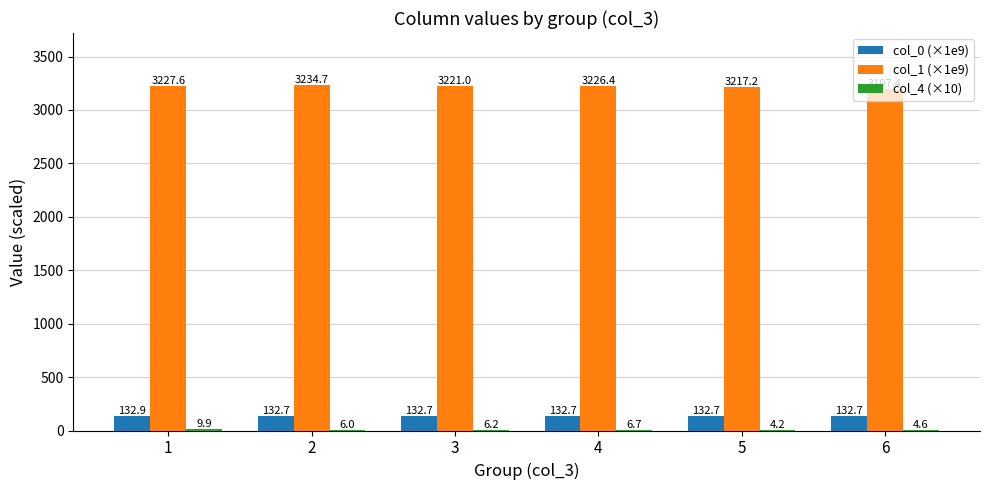

At which label is col_1 (×1e9) closest to 3216?

5